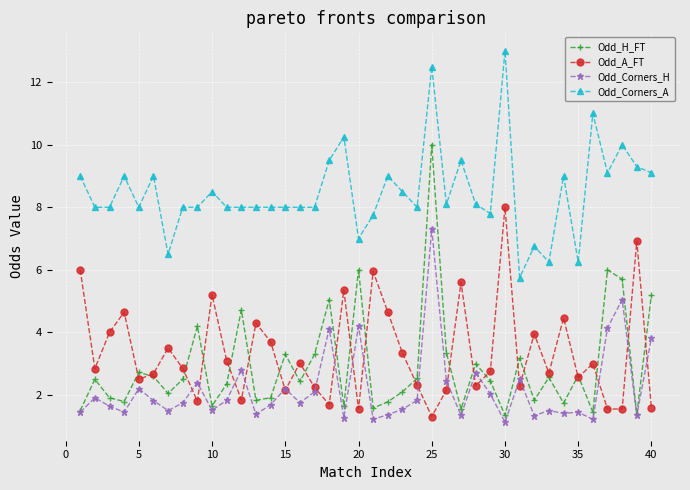

What is the maximum value shown in the chart?

13.0